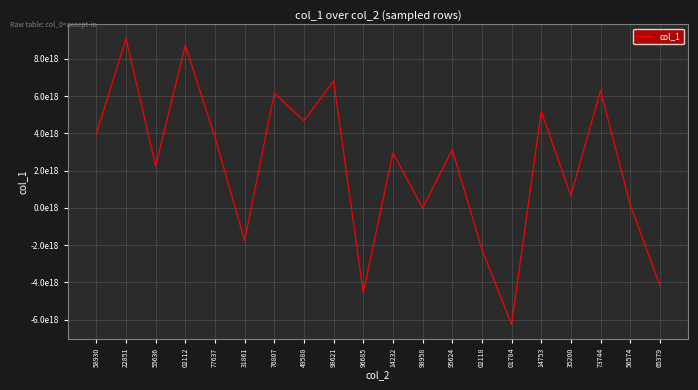

Is this an area chart (filled region under the line)?

No